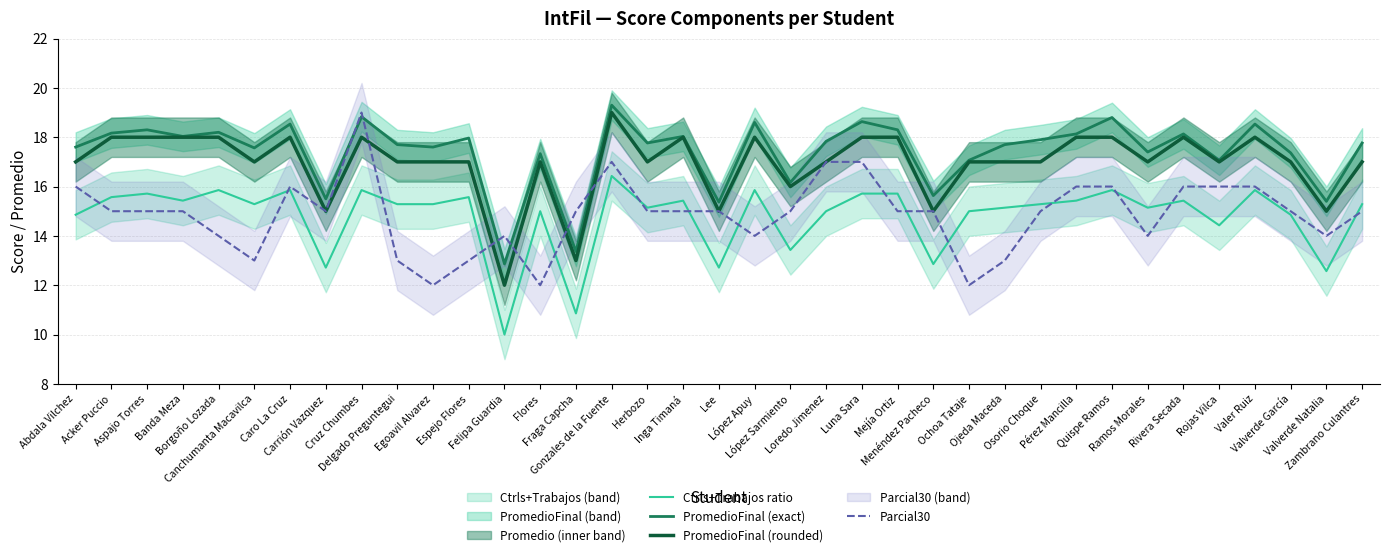

What is the sum of all PromedioFinal (exact) values?

644.5